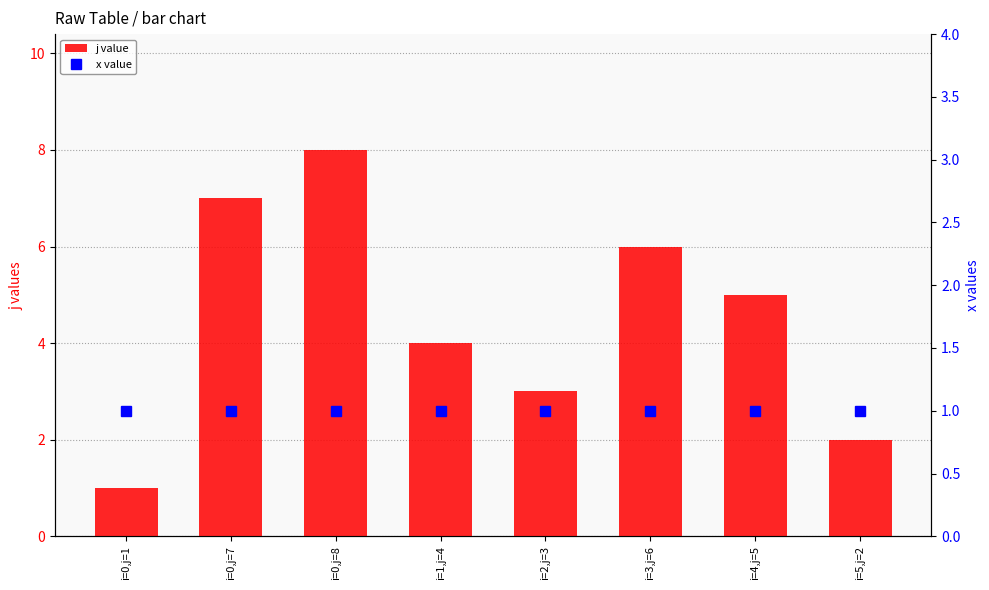

Is the value of x value at i=3,j=6 greater than the value of j value at i=4,j=5?

No